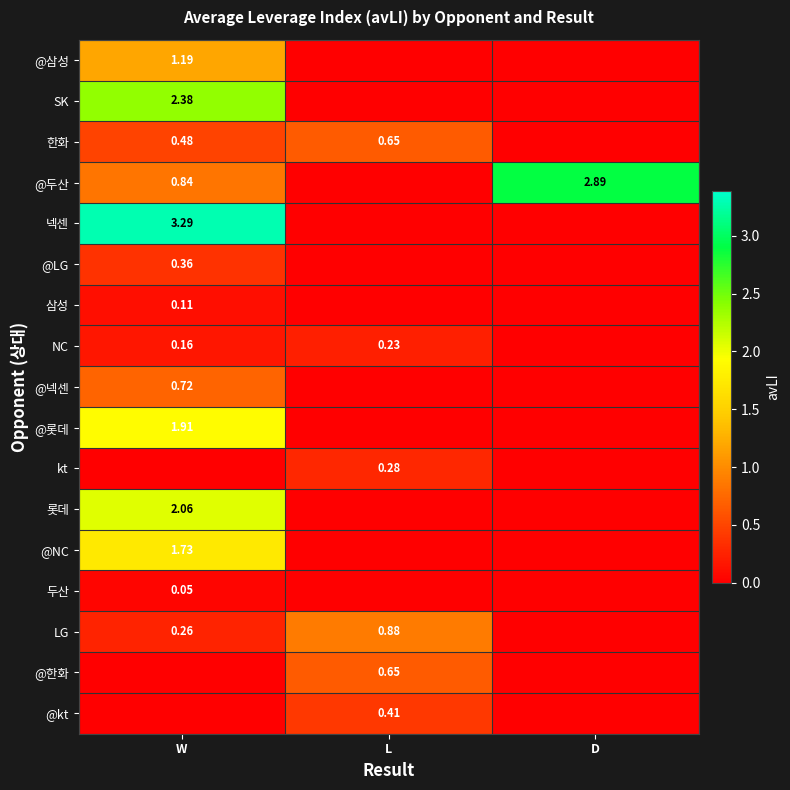

Which series has the widest spread of values?

넥센